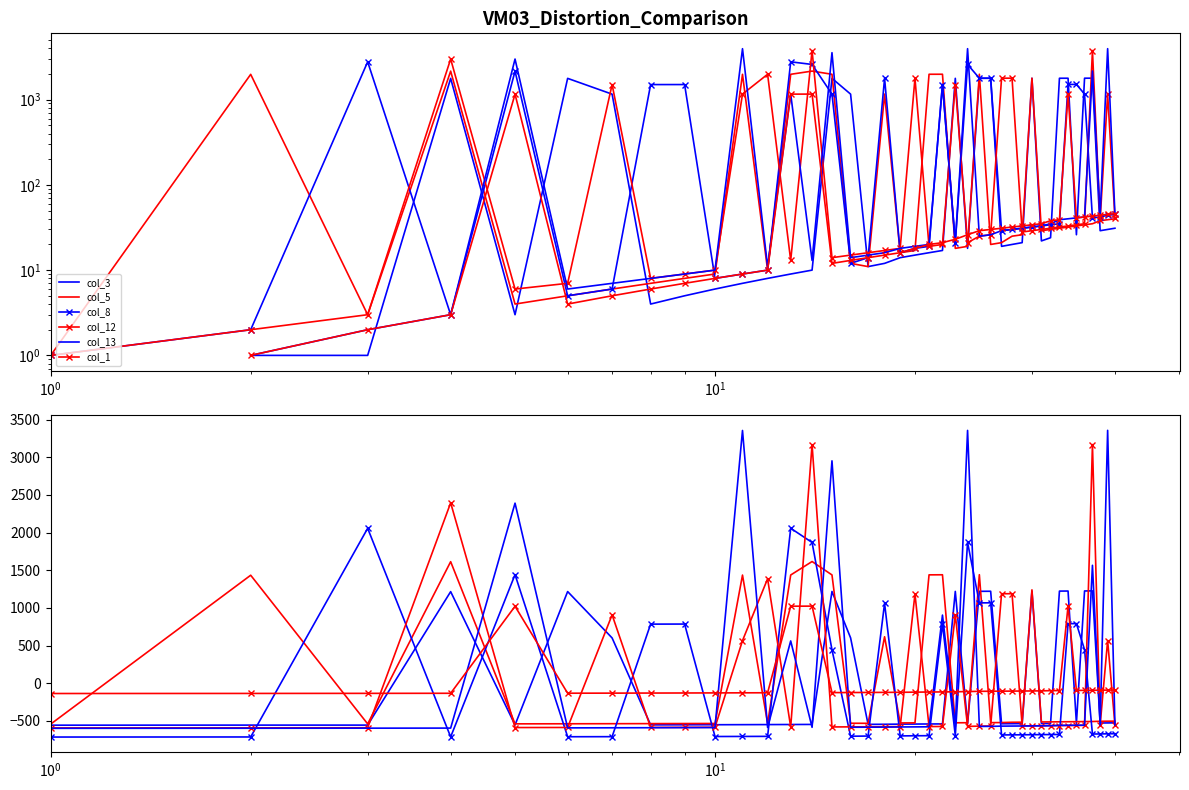

What is the lowest value of the col_13 series?

-597.9